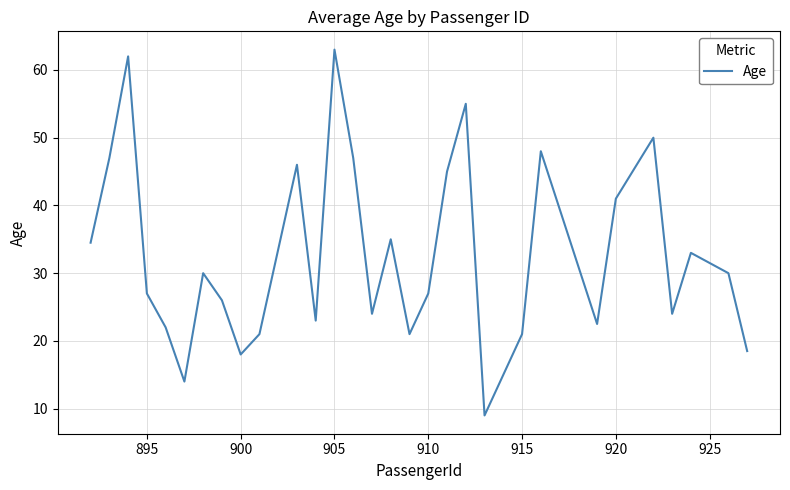

What is the maximum value shown in the chart?

63.0